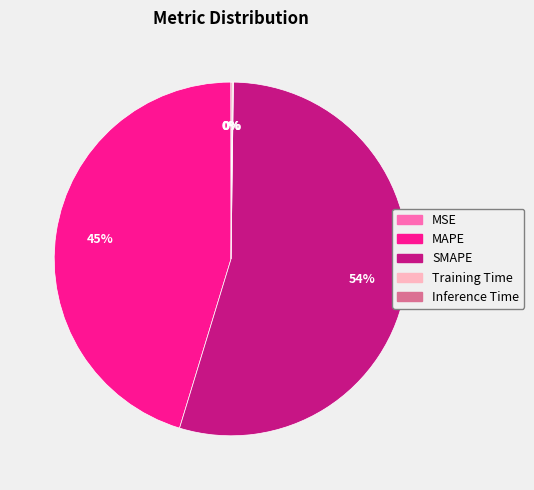

What is the majority slice?

SMAPE